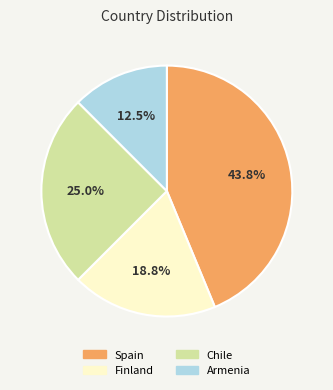

What is the ratio of the value at Spain to the value at Finland?

2.3